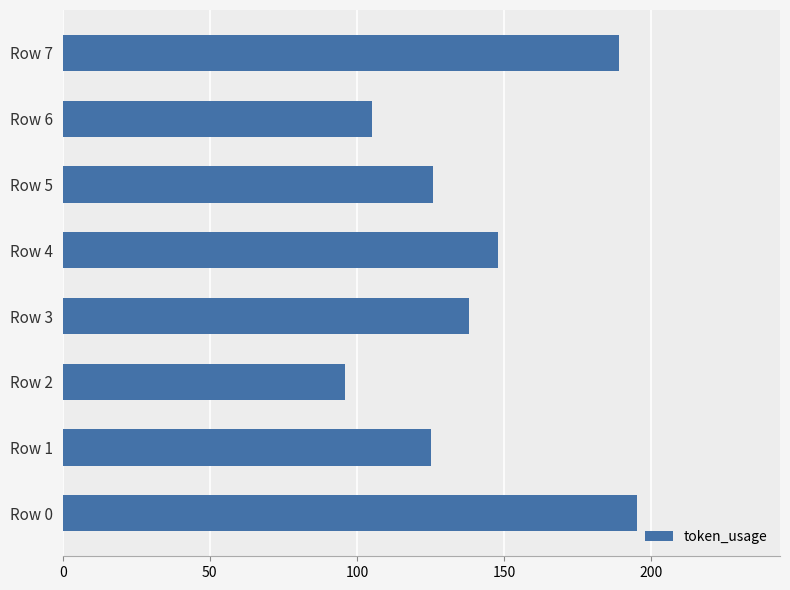

Is it true that the value at Row 3 is 138?

True